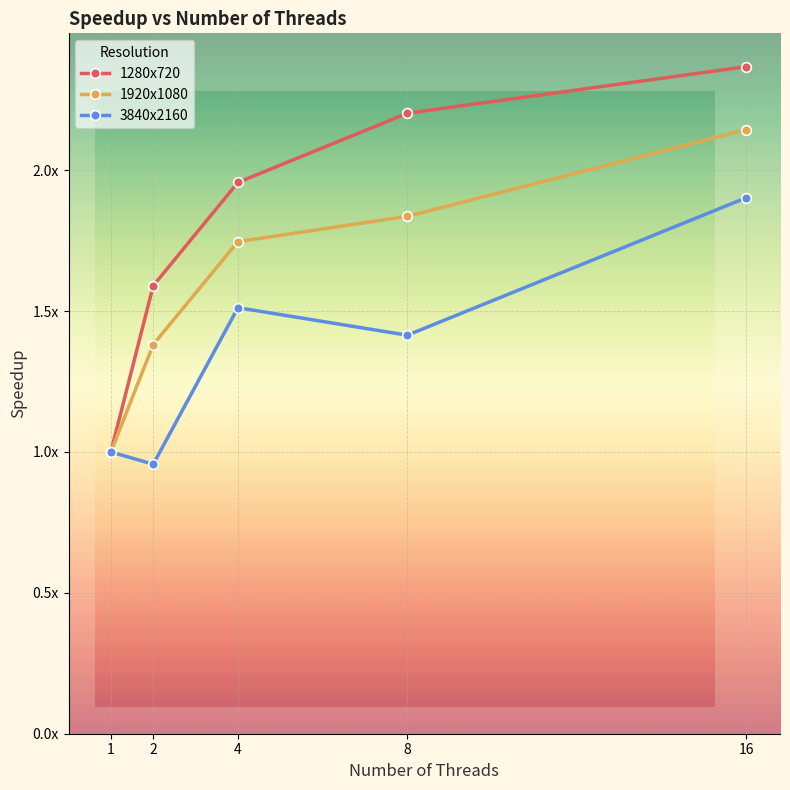

Reading left to right, what are all the values shown in this chart?

1280x720: 1=1.0	2=1.6	4=2.0	8=2.2	16=2.4
1920x1080: 1=1.0	2=1.4	4=1.7	8=1.8	16=2.1
3840x2160: 1=1.0	2=1.0	4=1.5	8=1.4	16=1.9